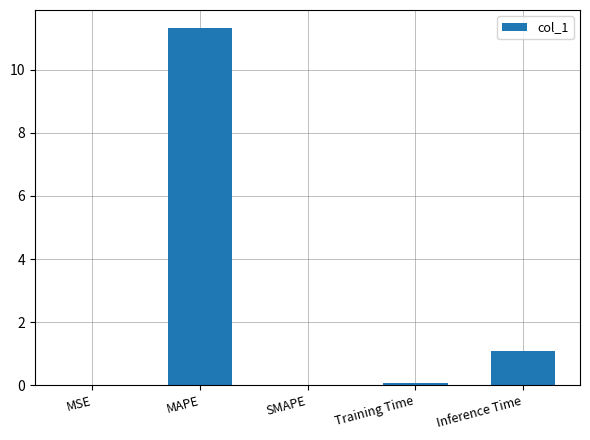

Between MSE and MAPE, which is larger?

MAPE